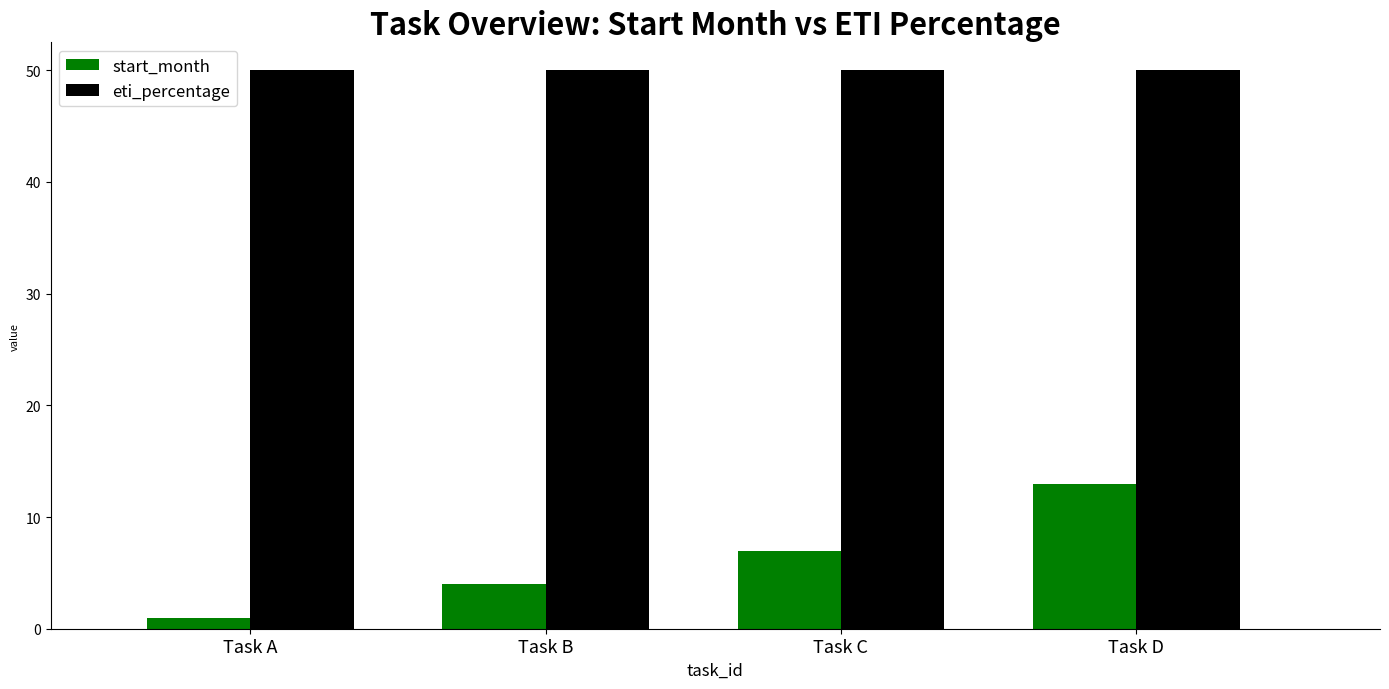

List the series in order of their overall mean, highest first.

eti_percentage, start_month